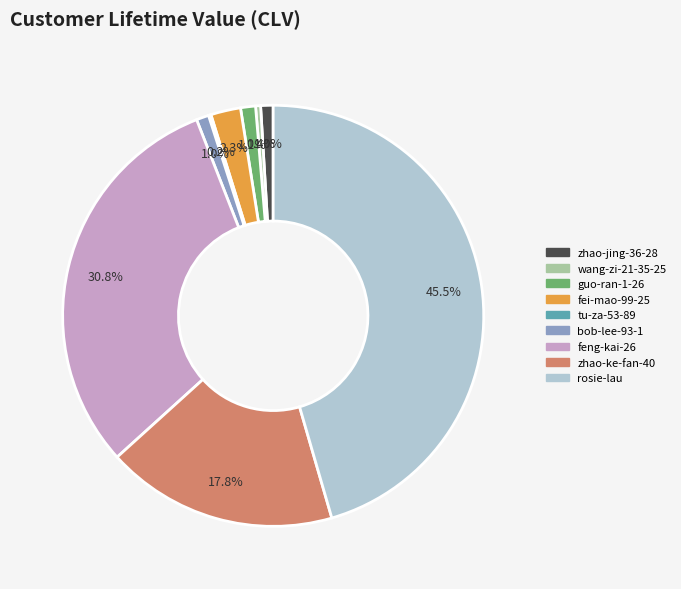

Do fei-mao-99-25 and guo-ran-1-26 together represent more than half of the pie?

No